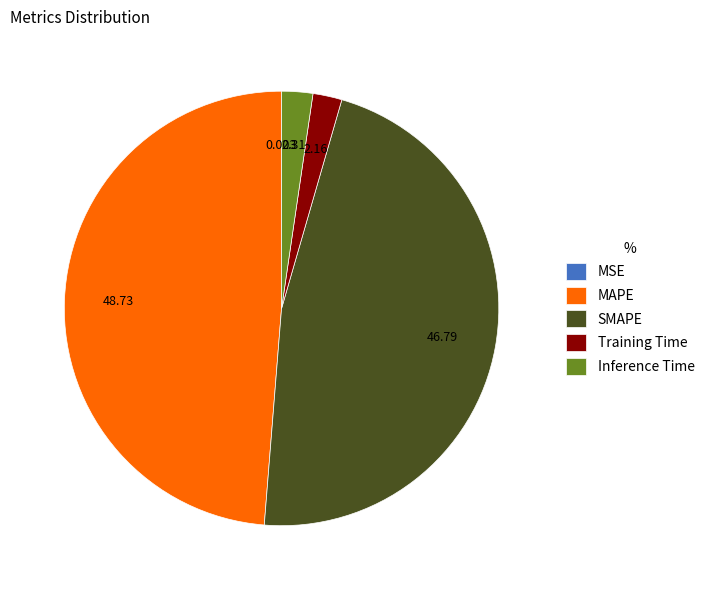

What is the largest slice in the pie chart?

MAPE